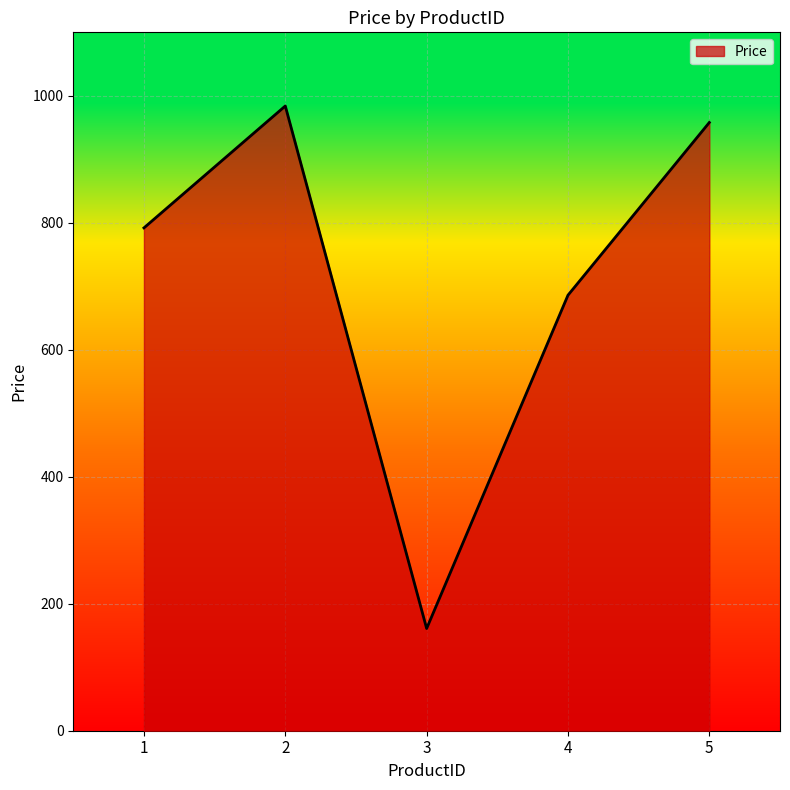

What is the difference between the values at 4 and 2?

298